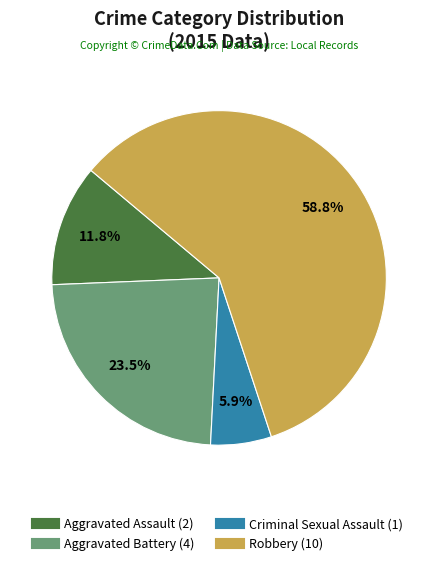

The Criminal Sexual Assault slice represents 20% of the pie. True or false?

False